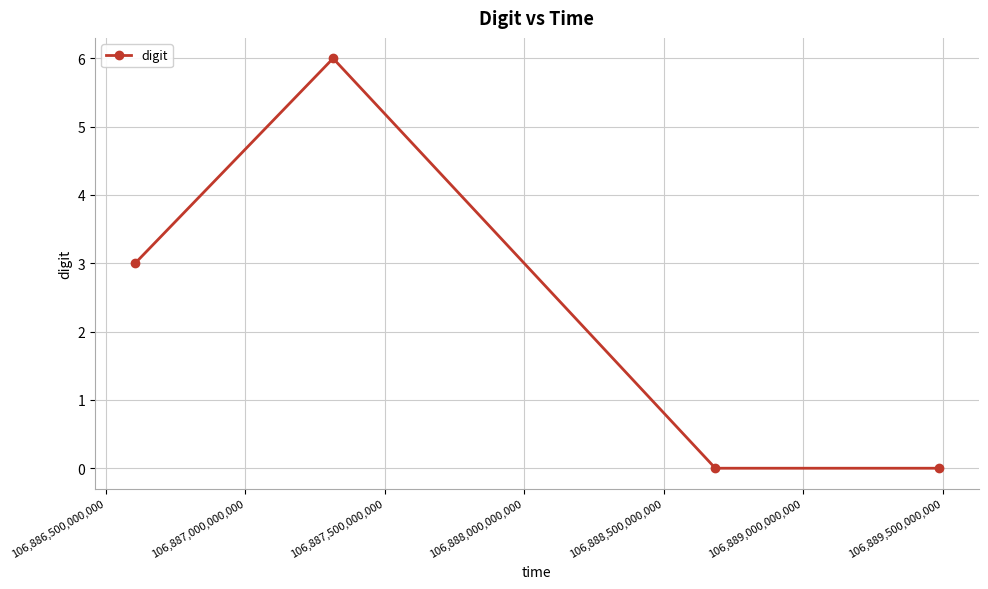

How many interior local peaks (higher than both neighbors) does the data have?

1